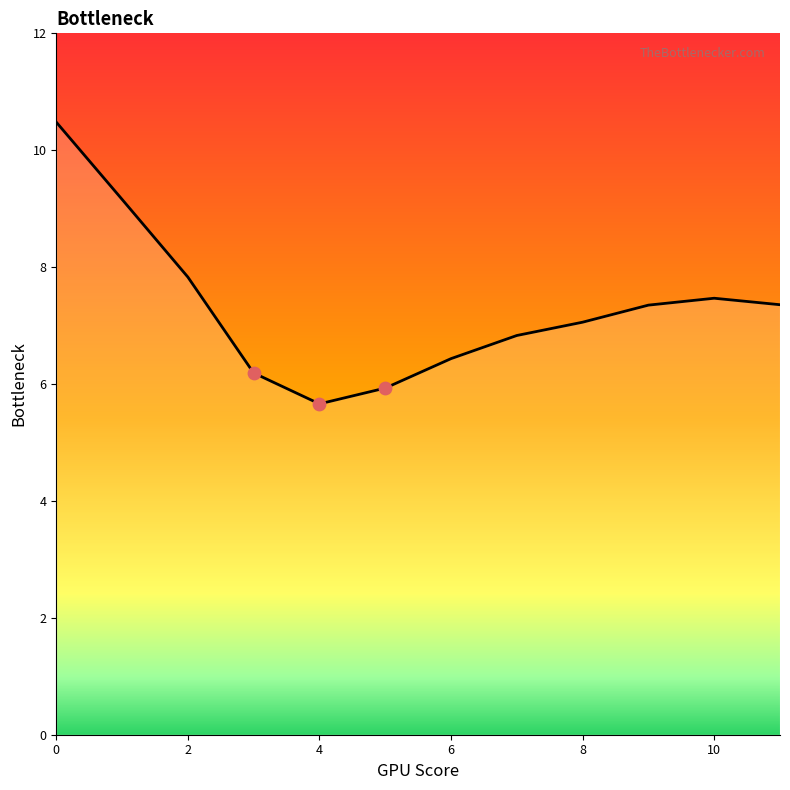

What is the difference between the maximum and minimum values?

4.8